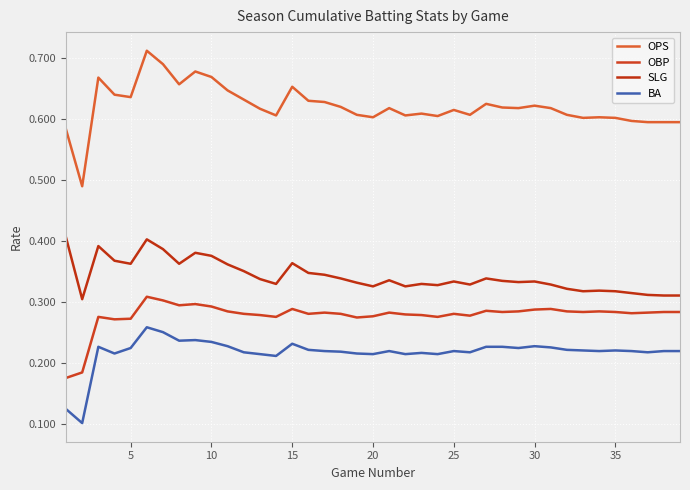

How many lines are shown in the chart?

4